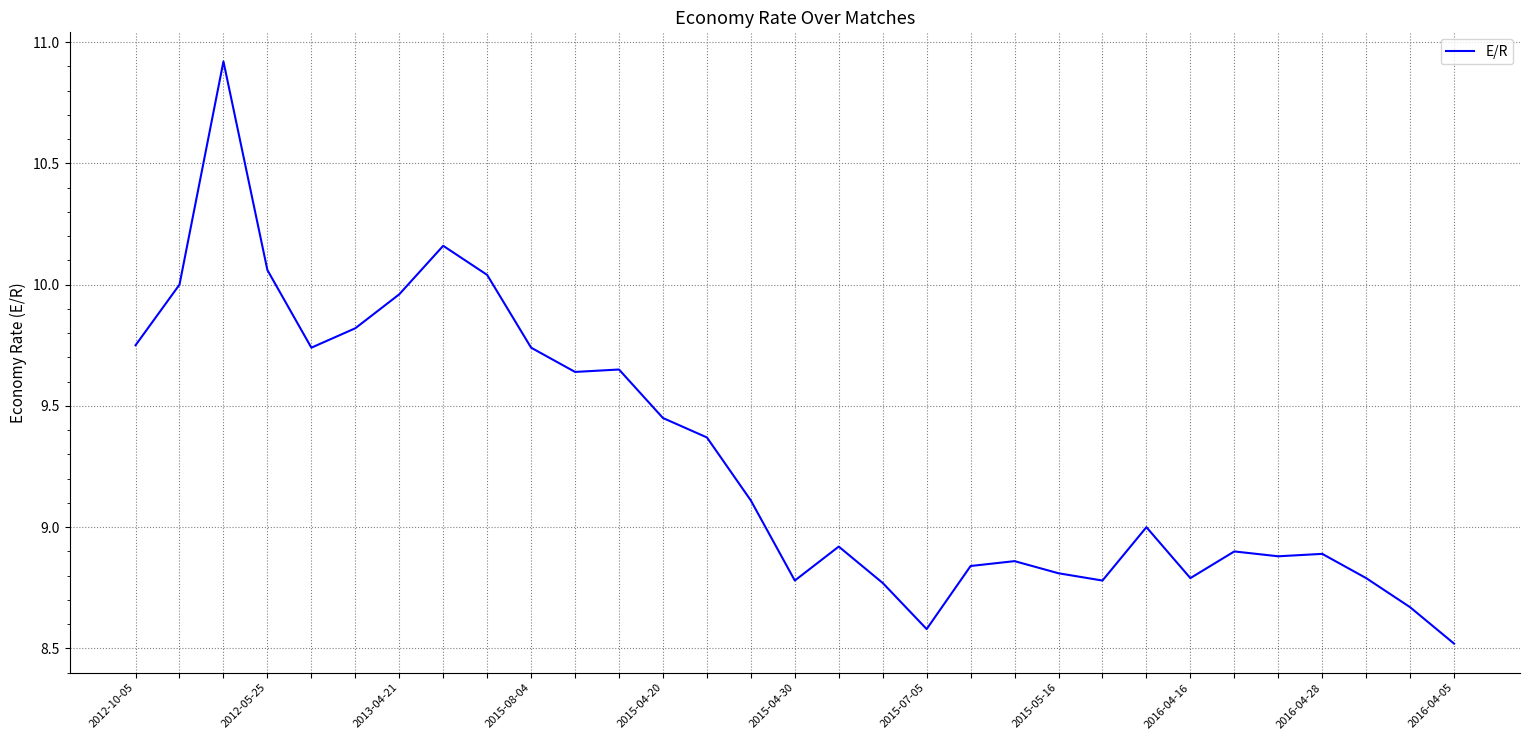

How many values are below 9?

15